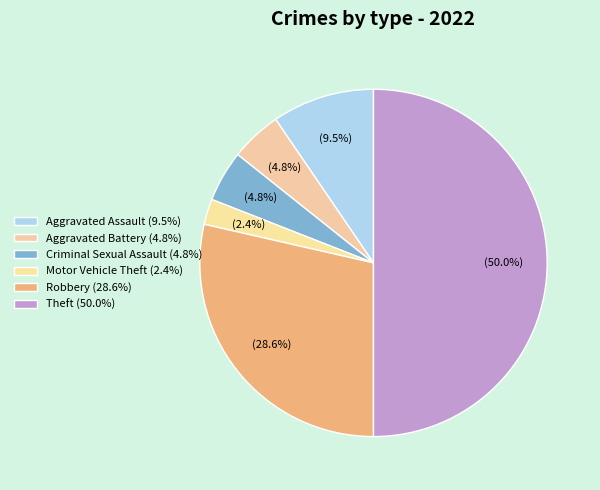

To the nearest percent, what is the difference between the Motor Vehicle Theft and Robbery slice percentages?

26%